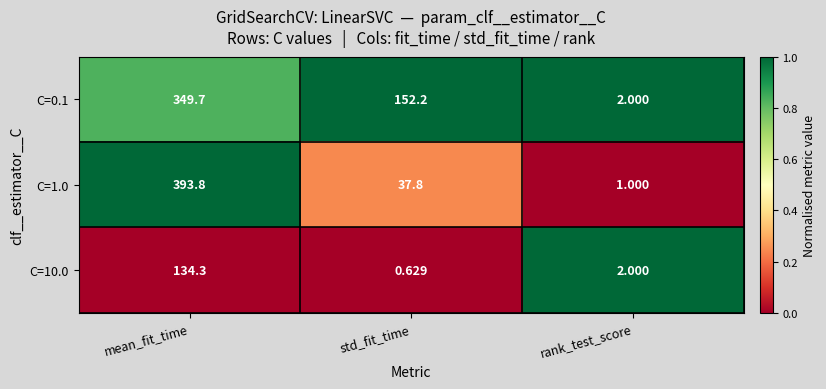

Where is C=10.0 nearest to the value 67?

rank_test_score